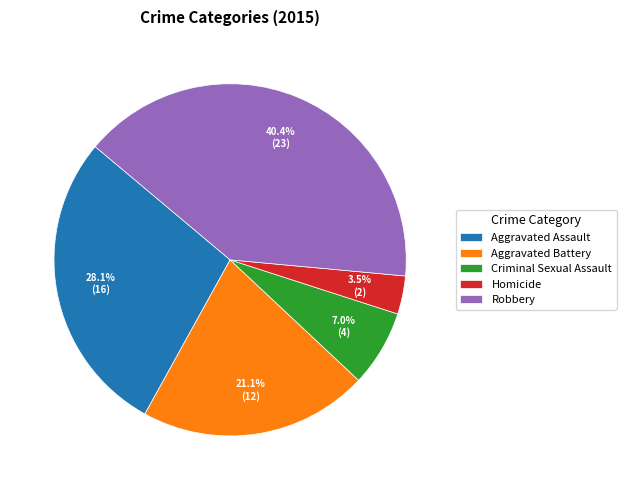

To the nearest percent, what portion does Aggravated Battery represent?

21%